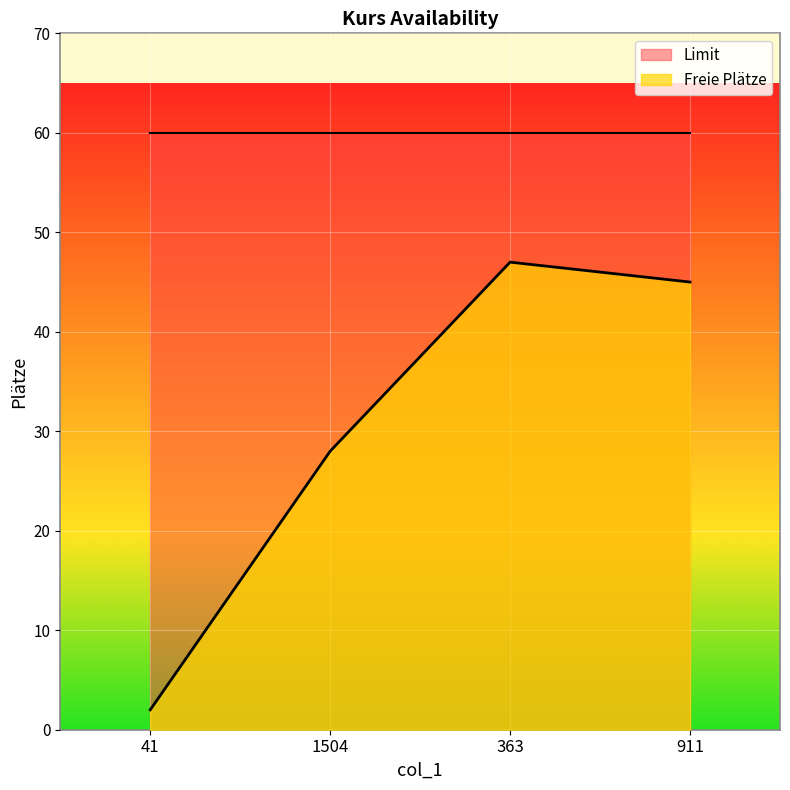

True or false: there are more than 0 points higher than both neighbors.

True